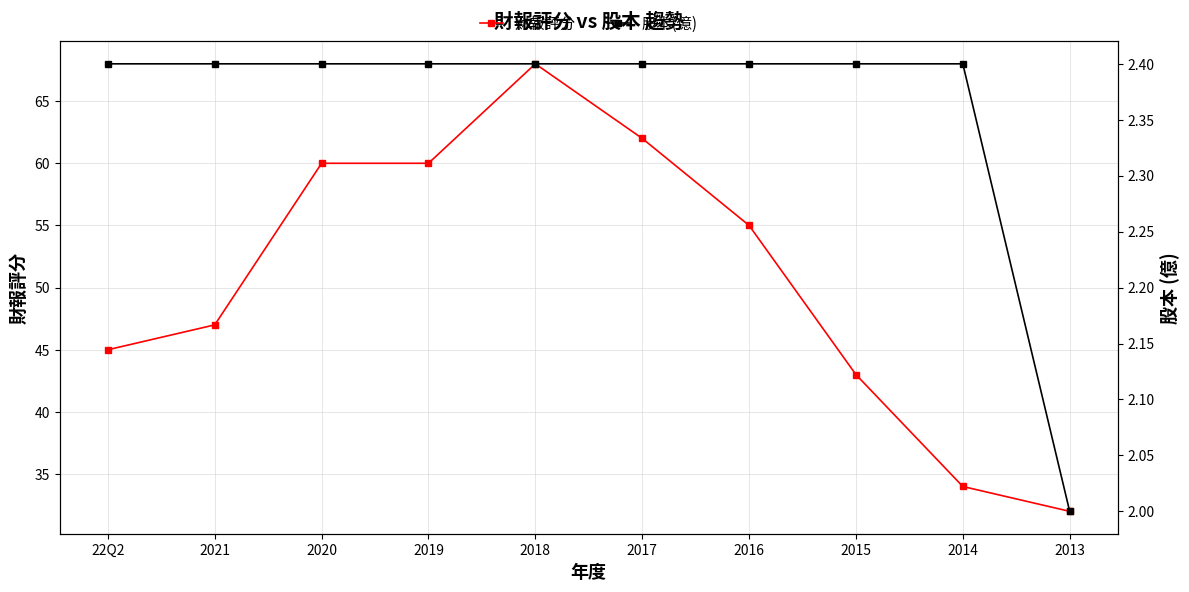

What is the label of the 4th point from the left?

2019